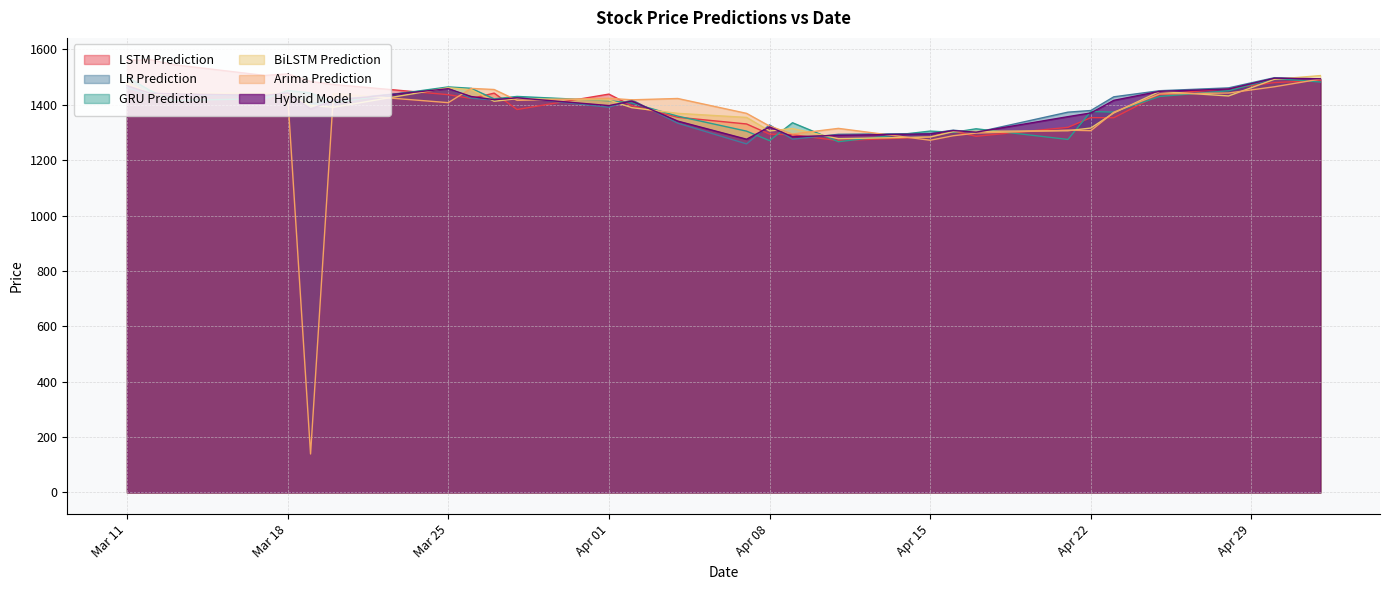

What is the value of the LSTM Prediction point at the 28th from the left?

1488.6